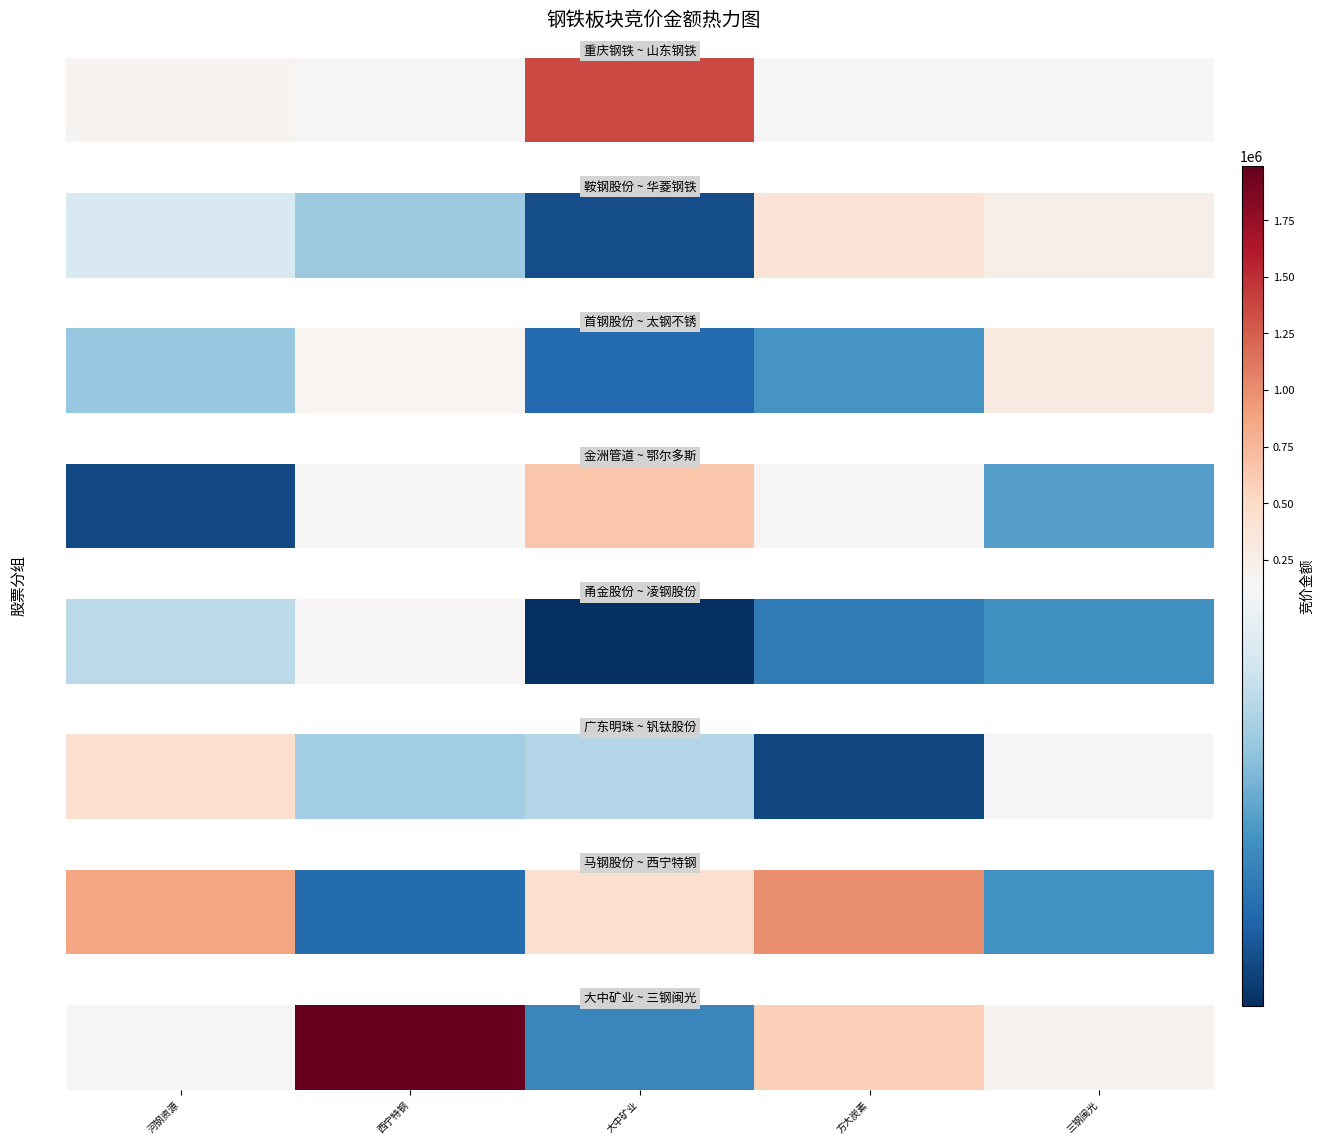

Which category has the highest value across all series?

西宁特钢